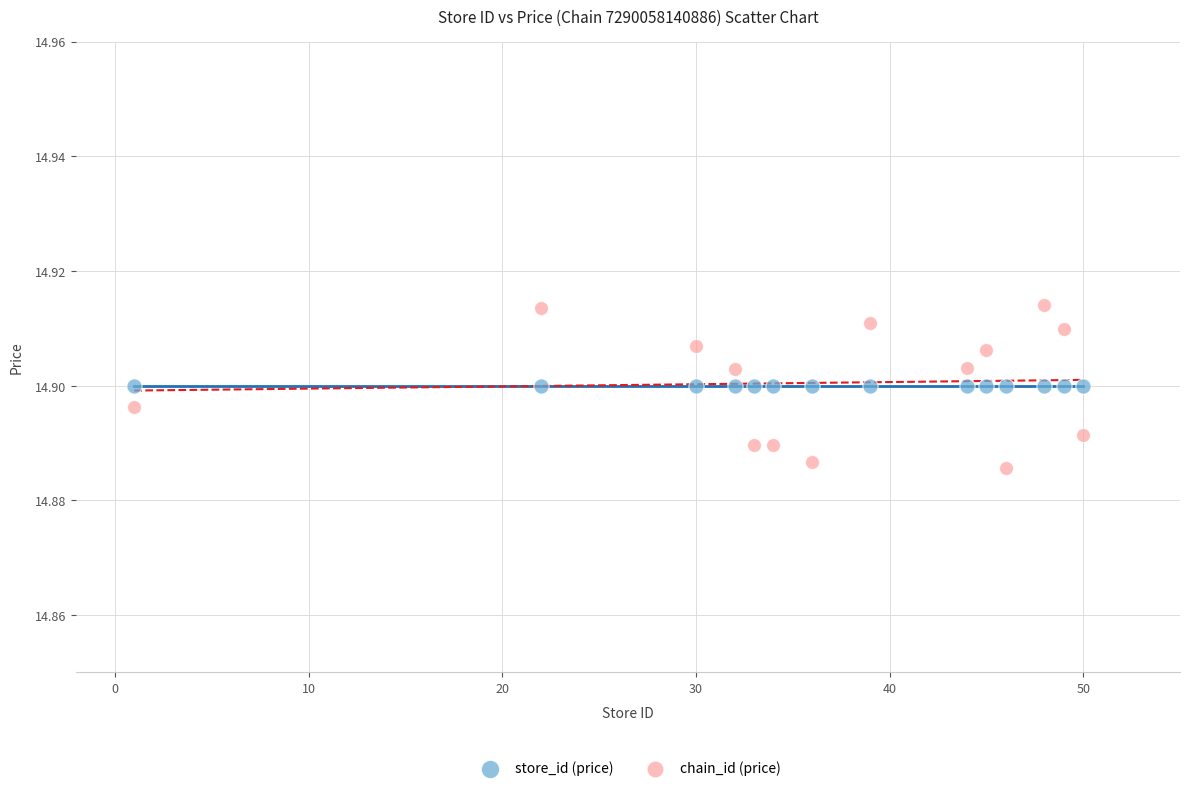

Which series contains the highest Y value?

chain_id (price)